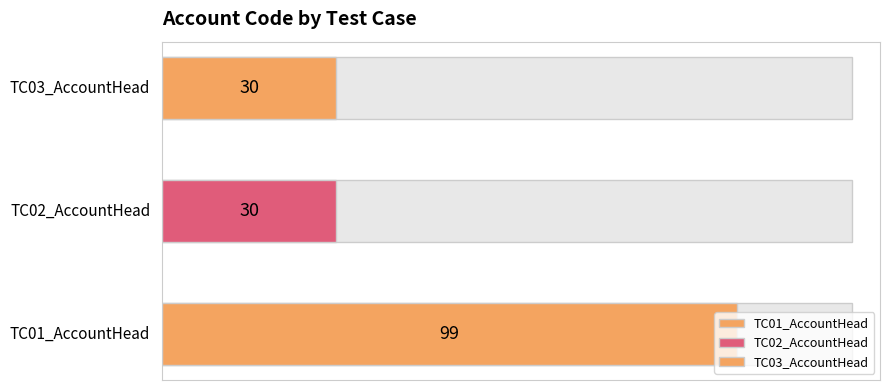

What is the change in value from TC01_AccountHead to TC02_AccountHead?

-69